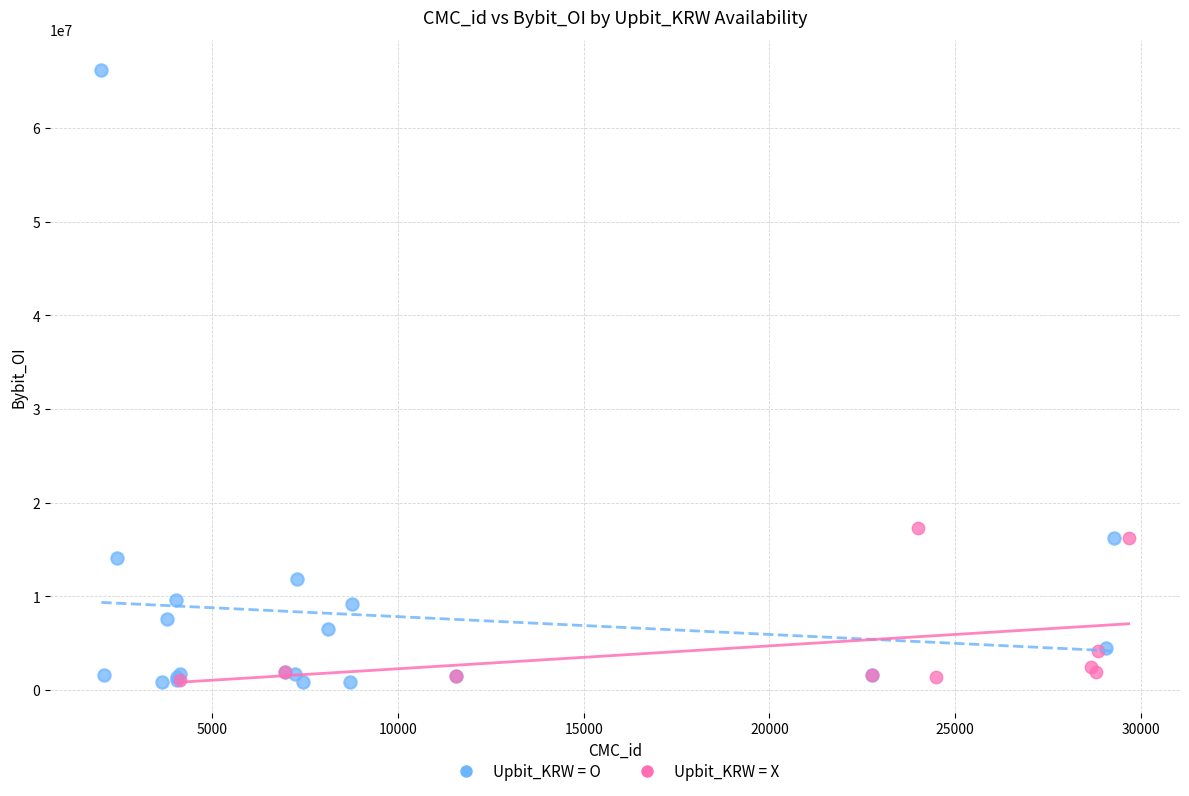

Which series has the largest Y range (max minus min)?

Upbit_KRW = O